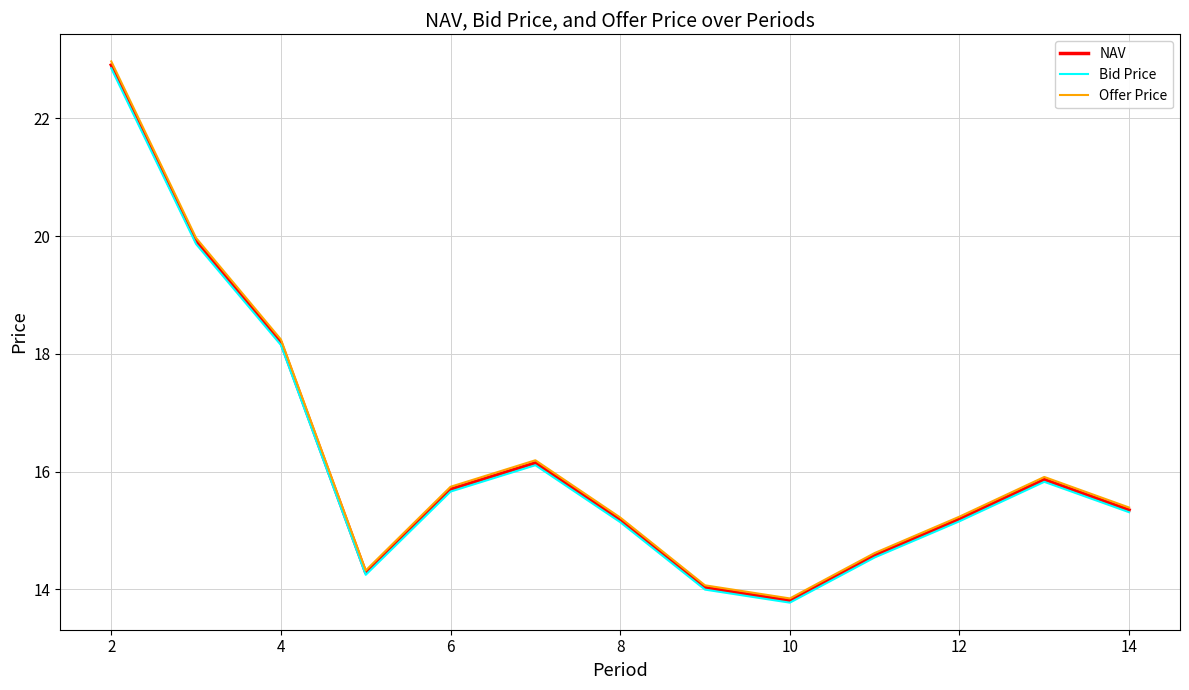

What is the difference between the maximum and minimum values in the Offer Price series?

9.1